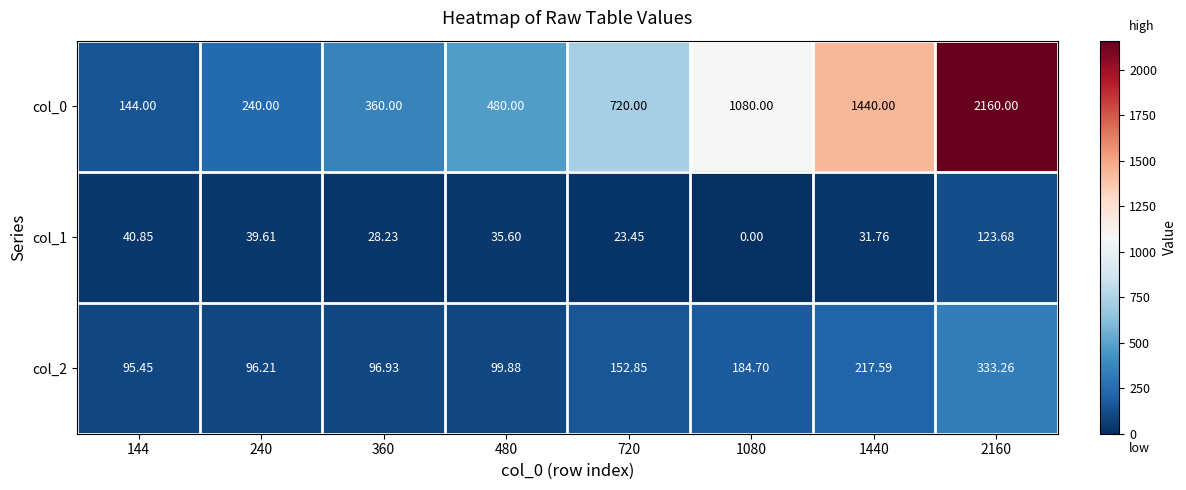

List the series in order of their peak value, highest first.

col_0, col_2, col_1